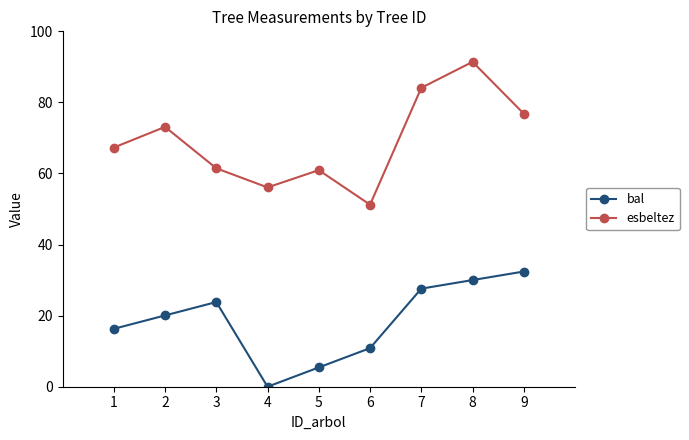

True or false: bal has more than 2 interior local peaks.

False